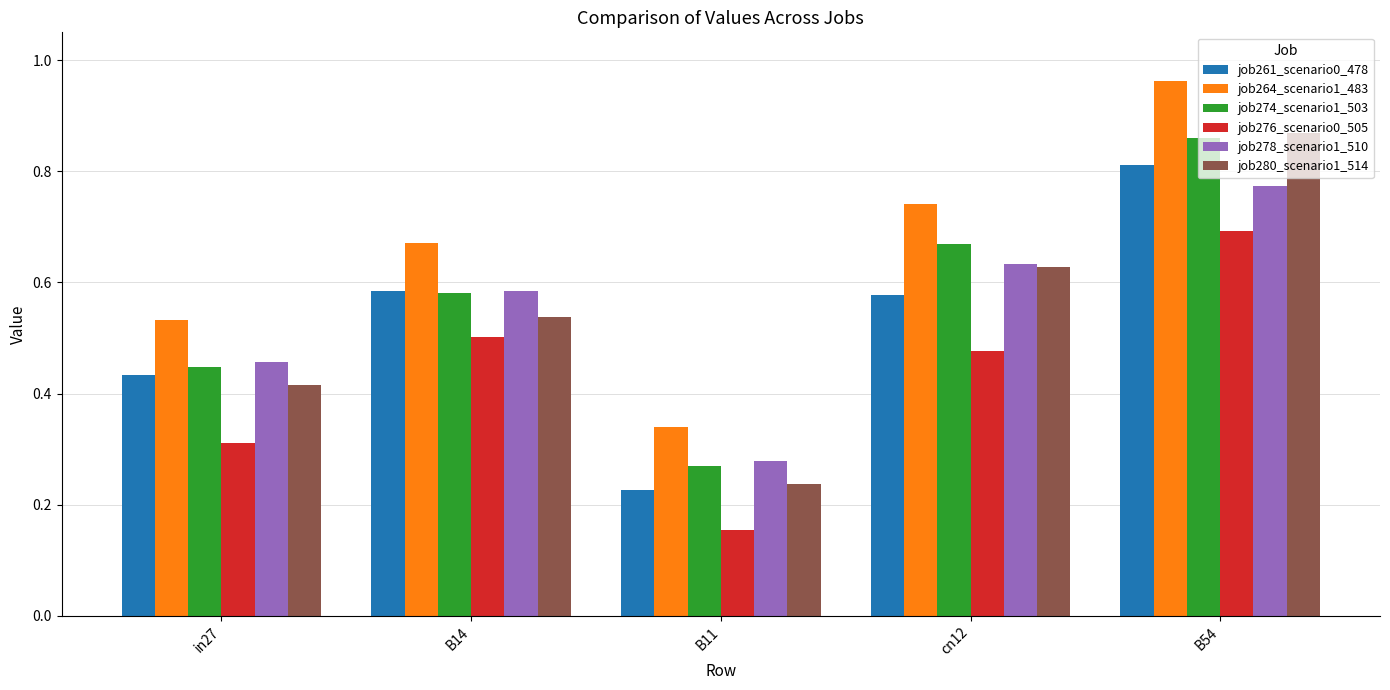

Which series has the largest total across all categories?

job264_scenario1_483